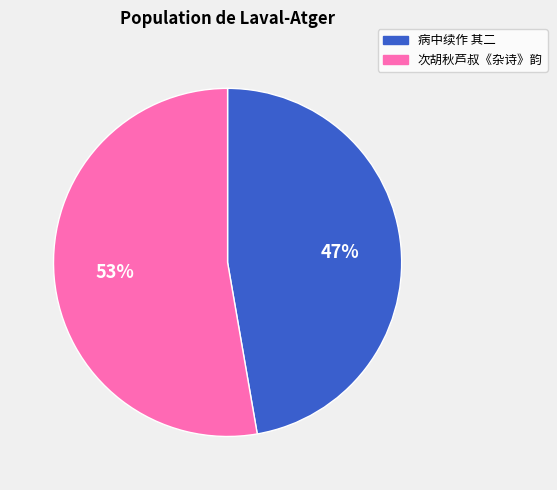

To the nearest percent, what is the average slice percentage?

50%